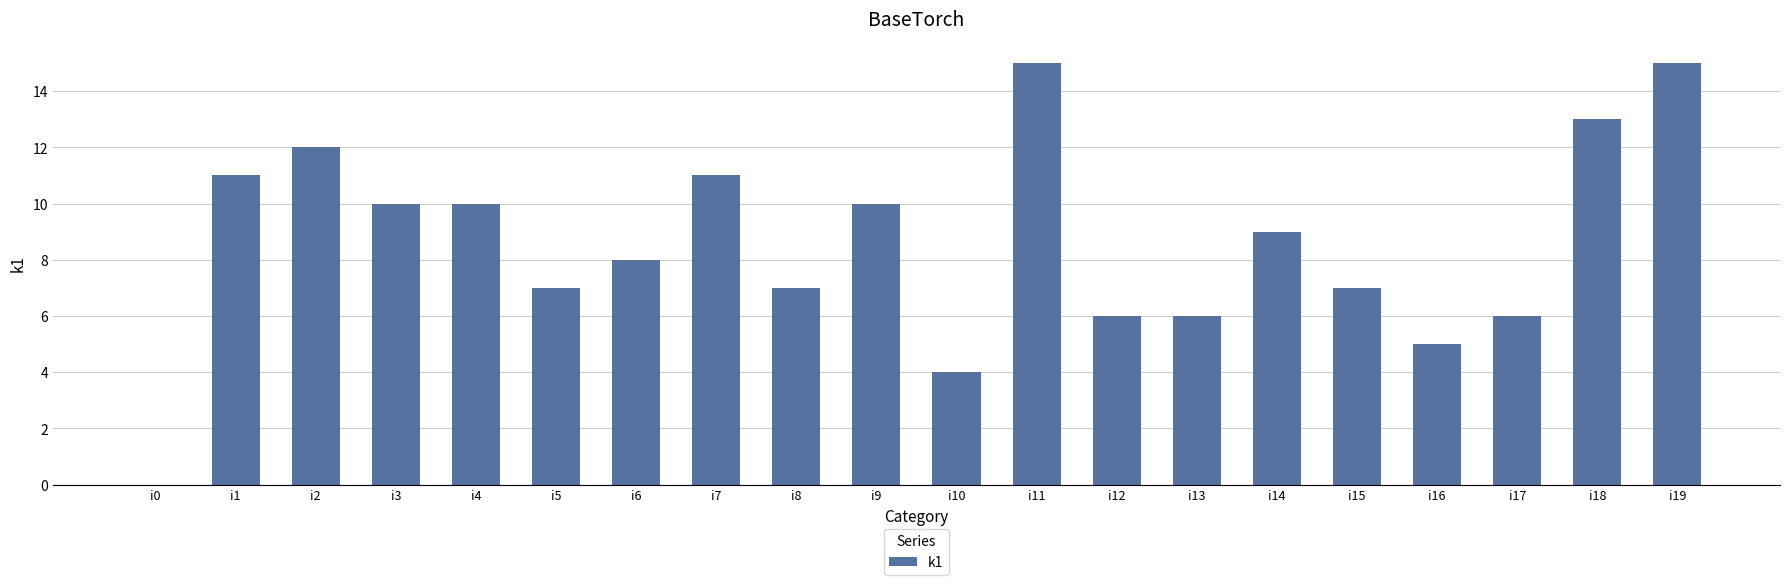

The chart shows a value of 7 at i19. True or false?

False